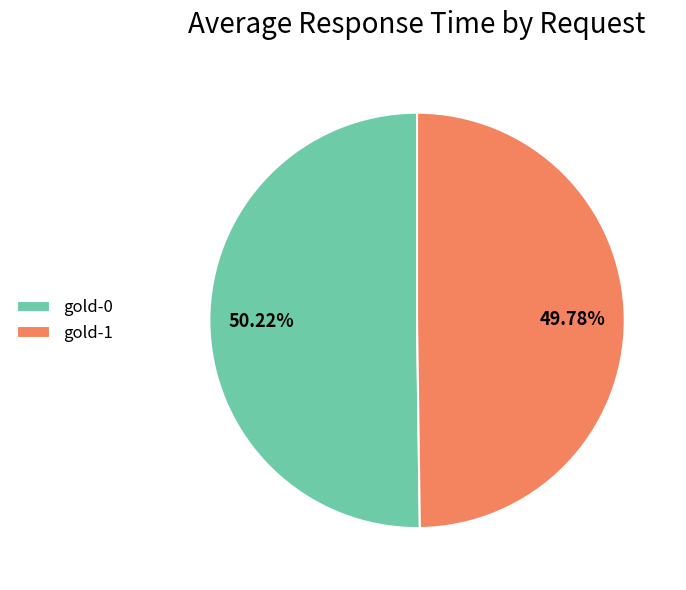

Is the sum of gold-1 and gold-0 greater than half?

Yes